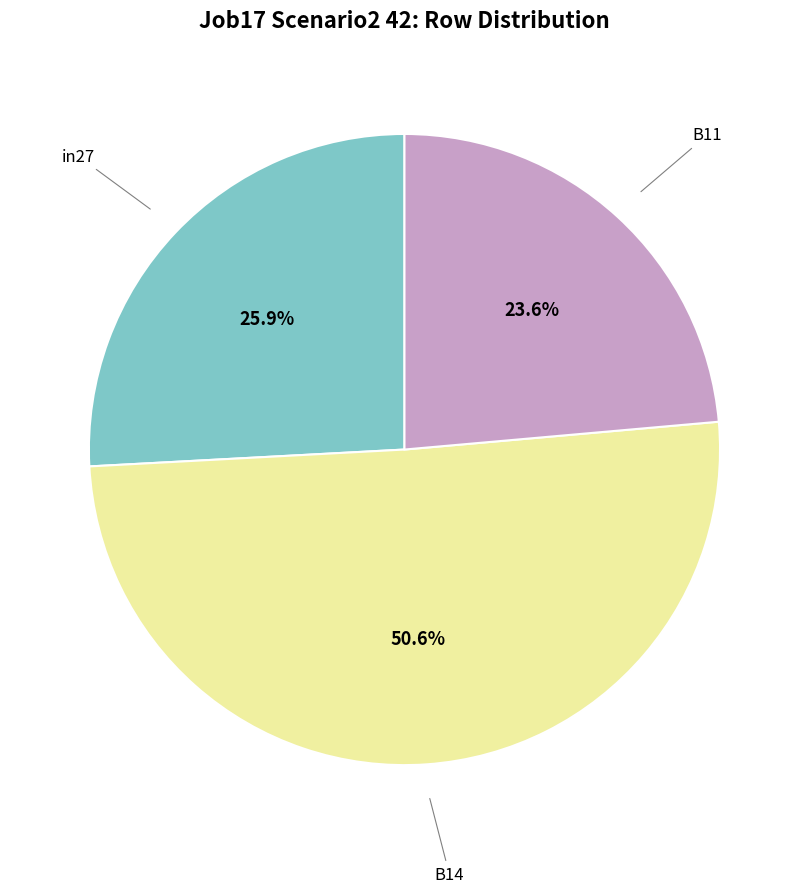

Is there a majority slice in this chart?

Yes